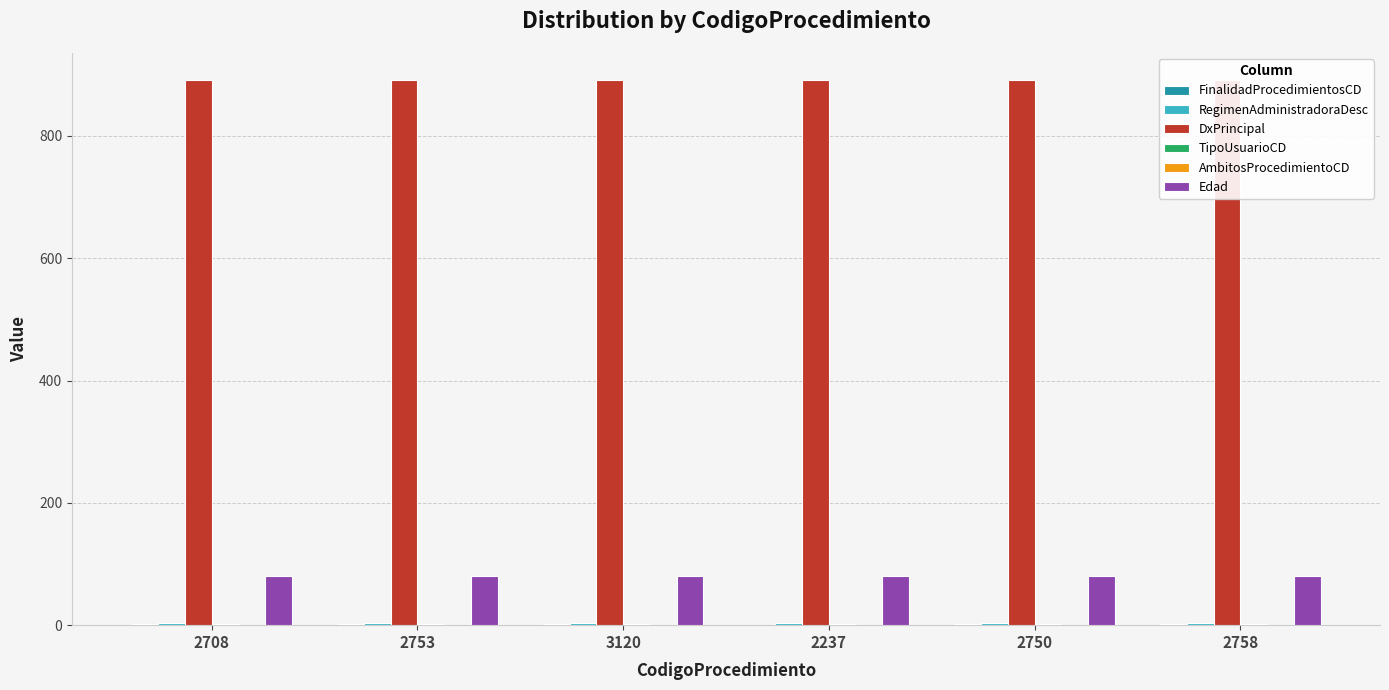

At how many categories does at least one series exceed 366?

6